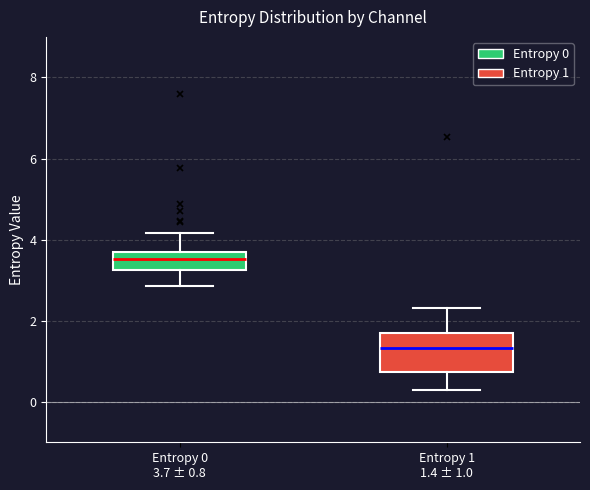

Comparing the boxes themselves (not the whiskers), which one is the tallest?

Entropy 1 1.4 ± 1.0